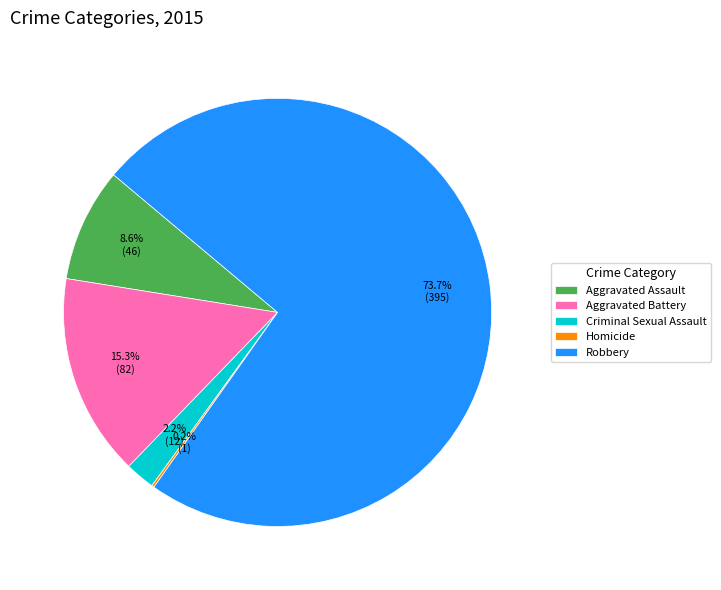

Between Robbery and Aggravated Battery, which is larger?

Robbery